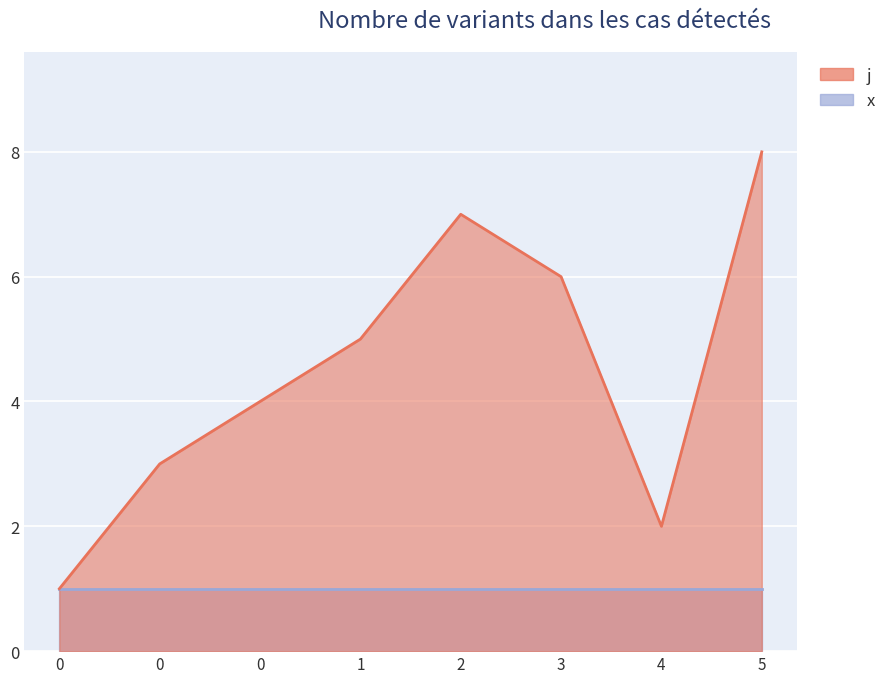

List the labels in order of value, largest first.

5, 2, 3, 1, 0, 0, 4, 0